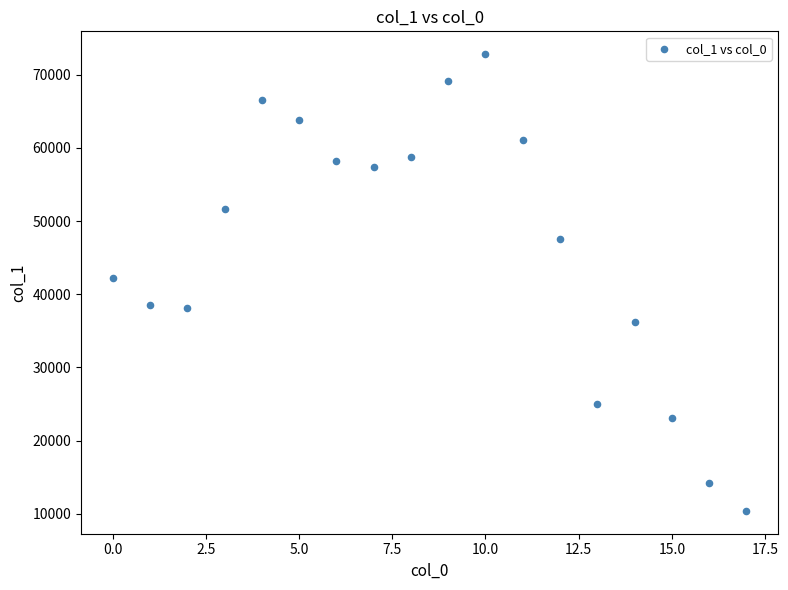

What is the range of Y values (max minus min)?

62408